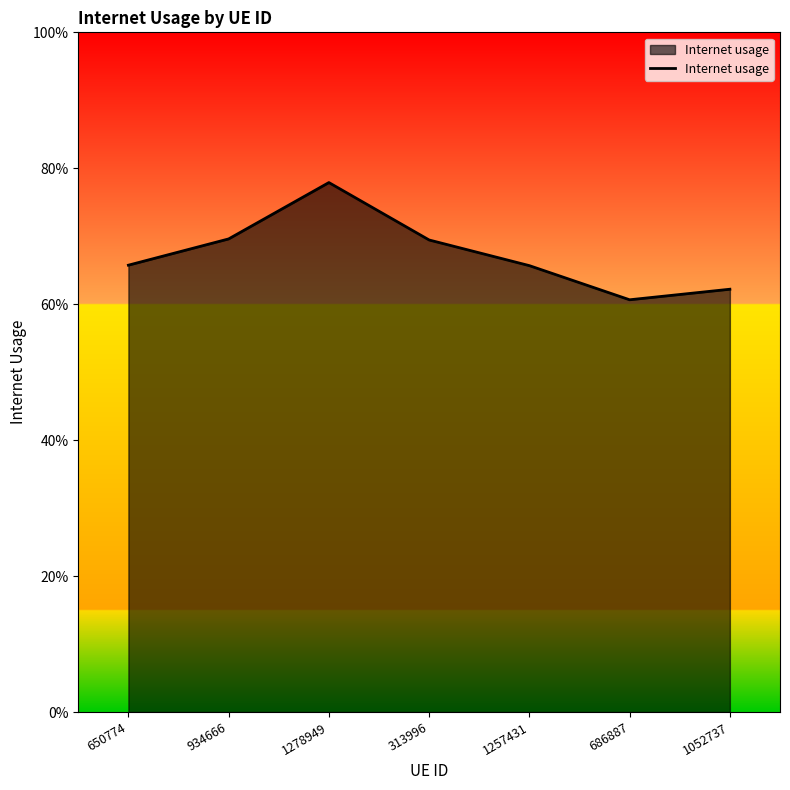

What position from the right is 650774?

7